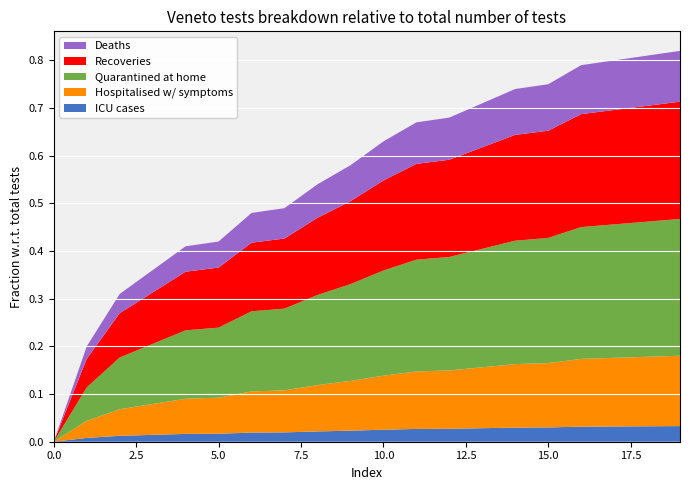

What are all the series names shown in the legend?

Deaths, Recoveries, Quarantined at home, Hospitalised w/ symptoms, ICU cases